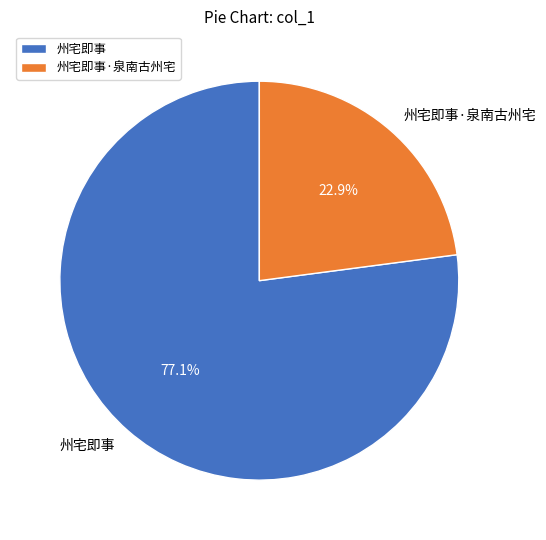

To the nearest percent, what is the average slice percentage?

50%